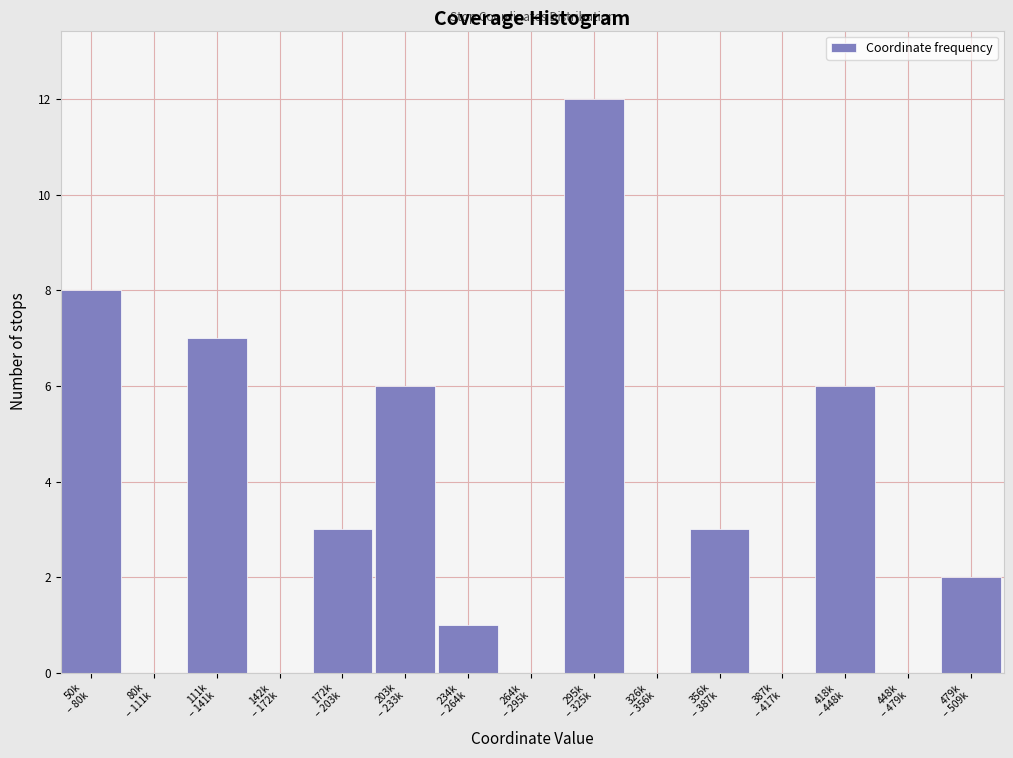

What is the maximum value shown in the chart?

12